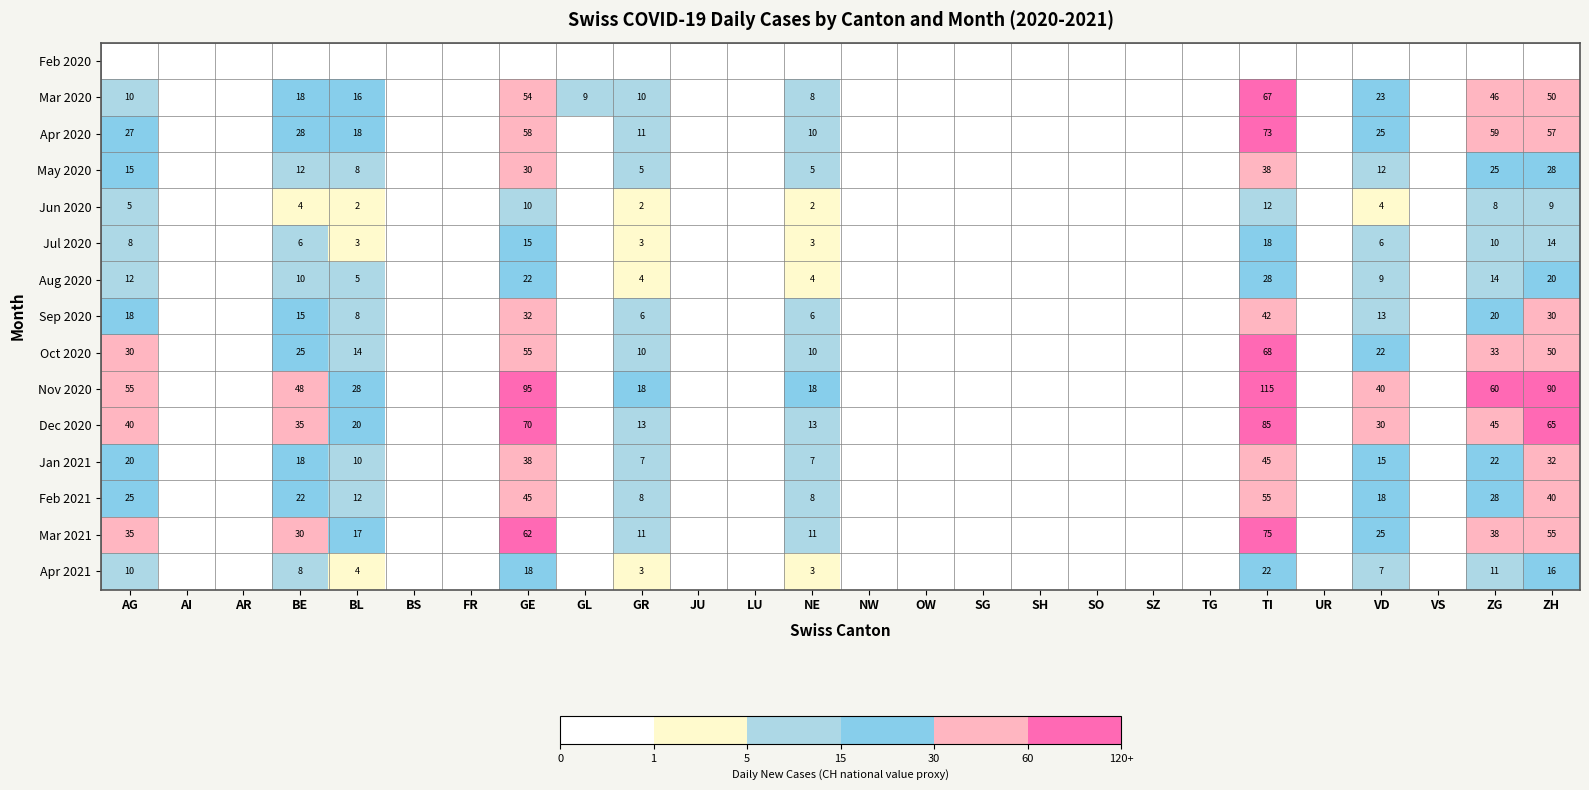

At which category does the chart reach its minimum across all series?

AG